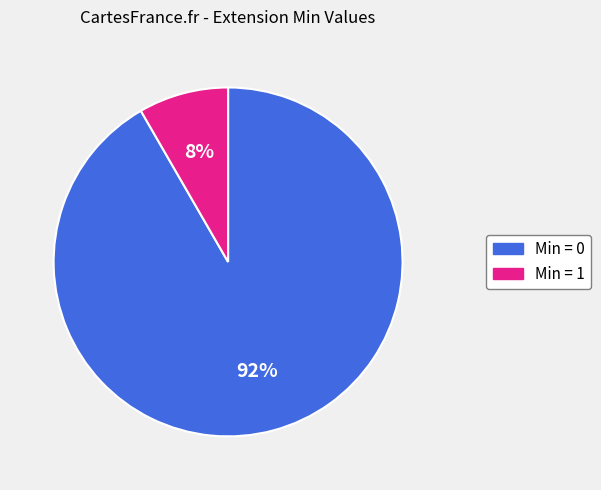

Is there a majority slice in this chart?

Yes